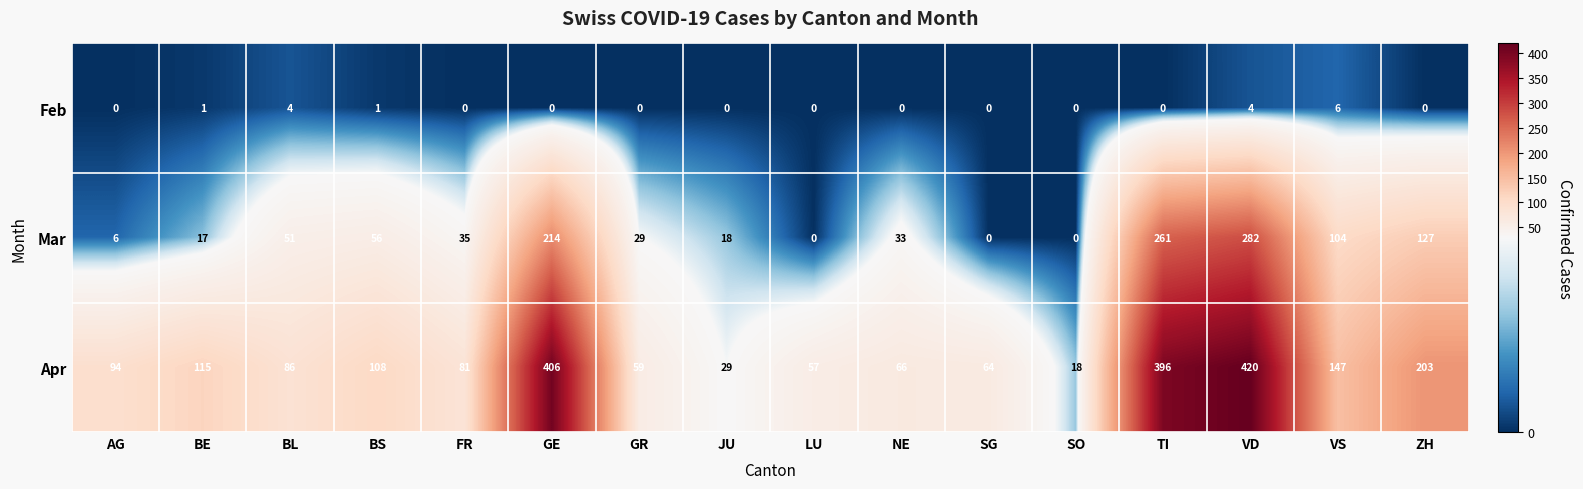

Which series changed the most between NE and SG?

Mar